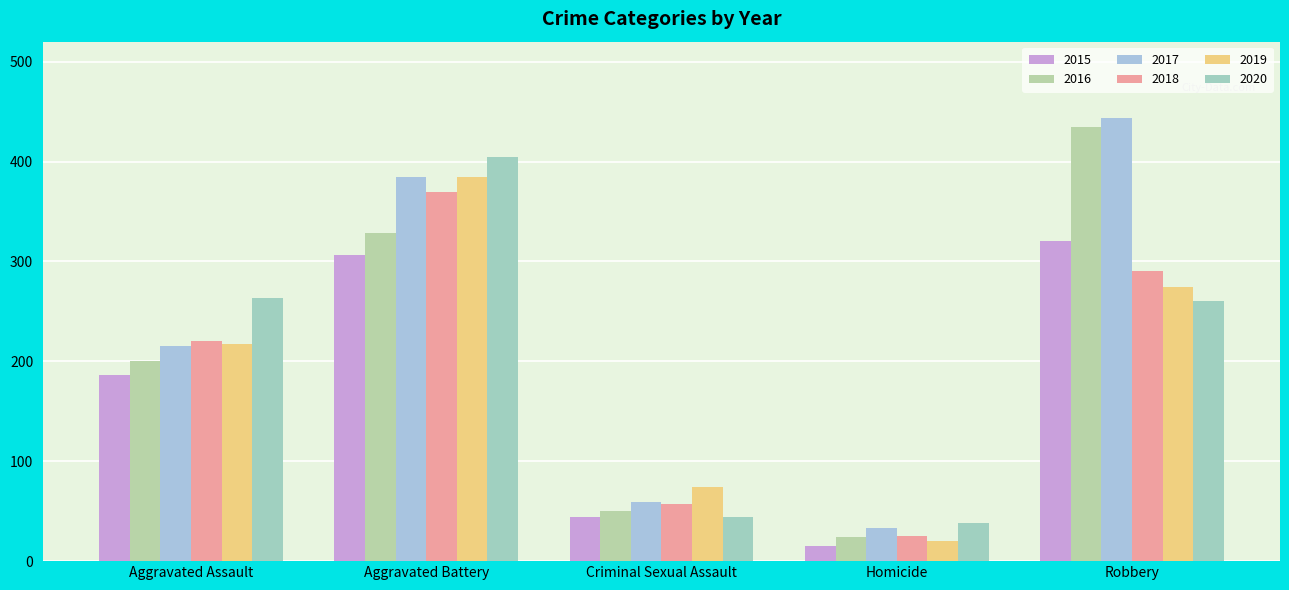

Between Criminal Sexual Assault and Robbery, which series saw the biggest shift?

2016